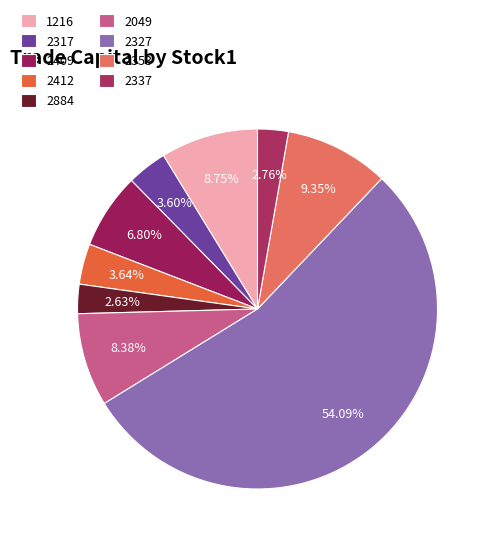

Is 2337 the majority of the pie?

No